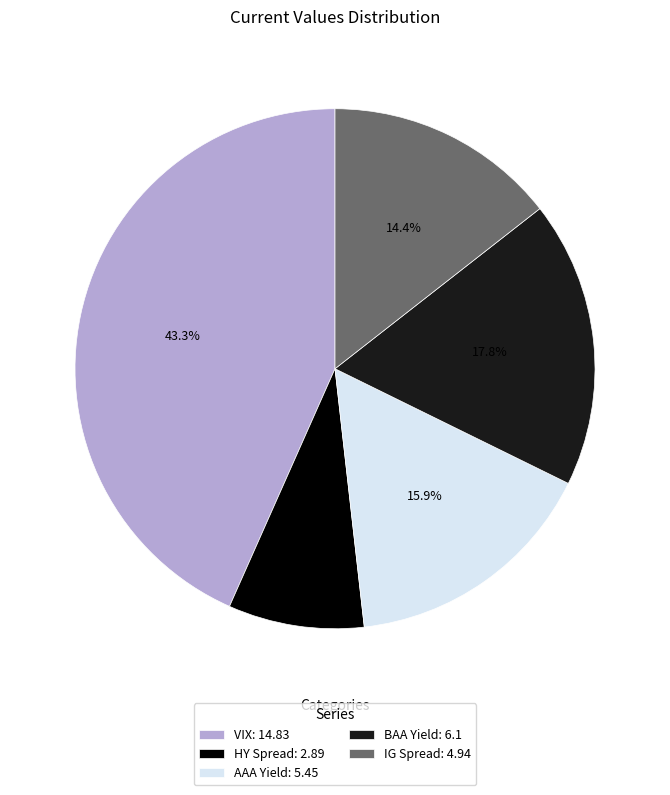

What is the ratio of the value at VIX to the value at AAA Yield?

2.7